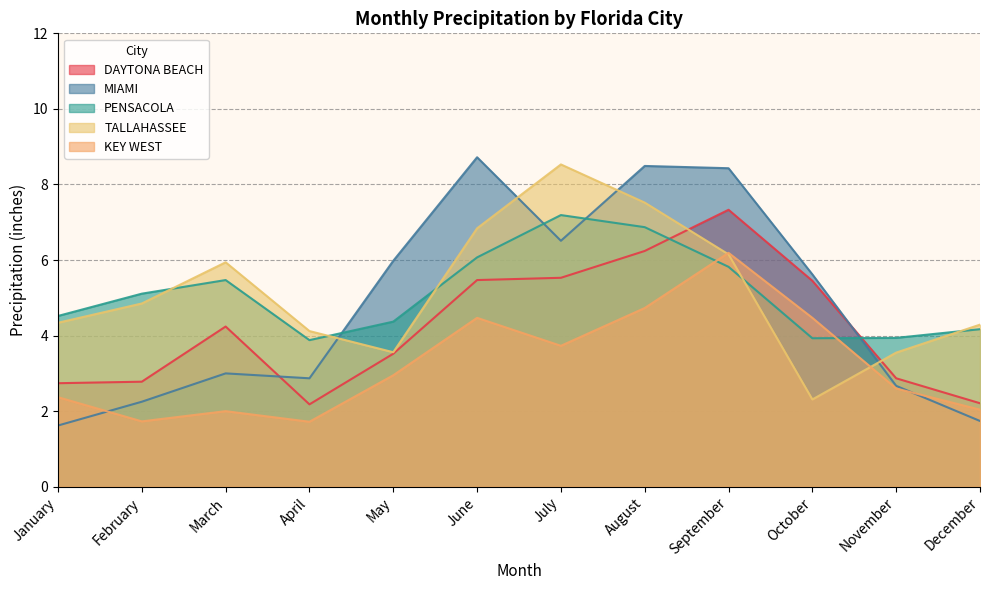

How many values in the DAYTONA BEACH series are below 4?

6